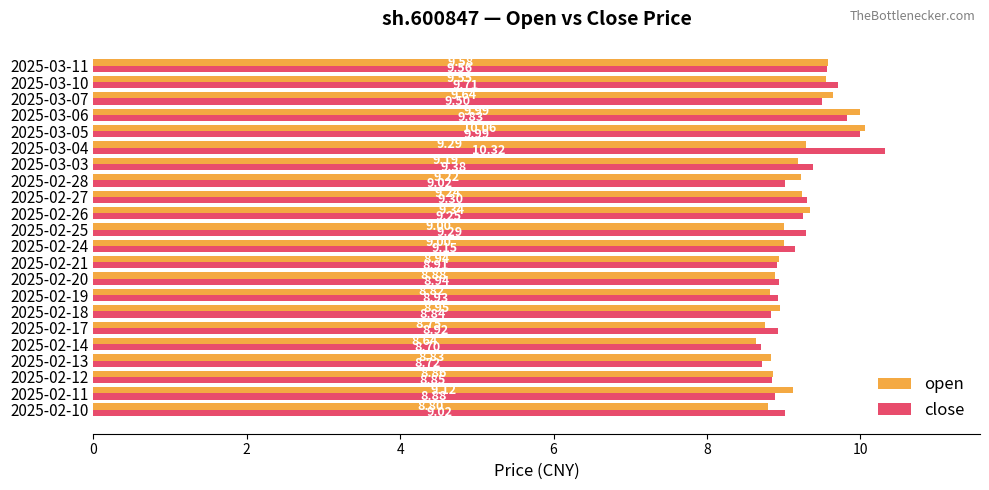

Rank the series by their maximum value, from lowest to highest.

open, close